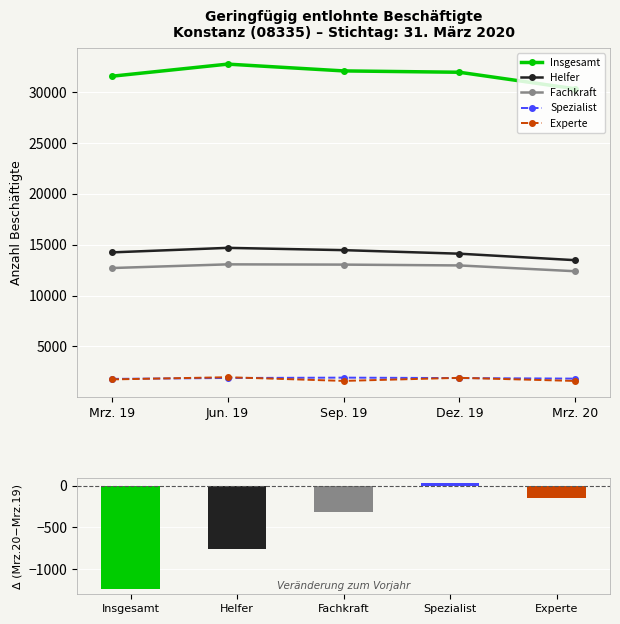

Reading right to left, list all the values displayed in this chart.

Insgesamt: Mrz. 20=30339	Dez. 19=31970	Sep. 19=32102	Jun. 19=32770	Mrz. 19=31579
Helfer: Mrz. 20=13487	Dez. 19=14125	Sep. 19=14474	Jun. 19=14698	Mrz. 19=14253
Fachkraft: Mrz. 20=12399	Dez. 19=12970	Sep. 19=13051	Jun. 19=13076	Mrz. 19=12714
Spezialist: Mrz. 20=1839	Dez. 19=1891	Sep. 19=1935	Jun. 19=1900	Mrz. 19=1812
Experte: Mrz. 20=1609	Dez. 19=1916	Sep. 19=1613	Jun. 19=1976	Mrz. 19=1759